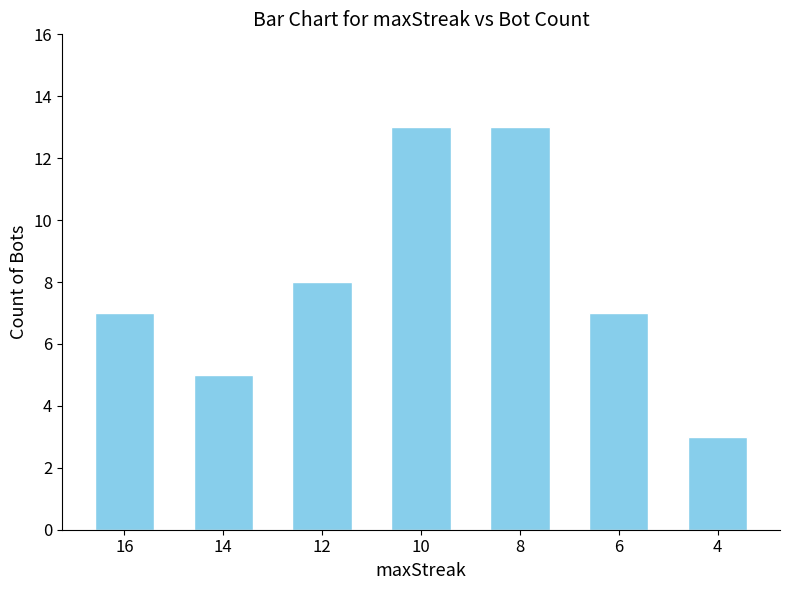

What is the difference between the maximum and second lowest values?

8